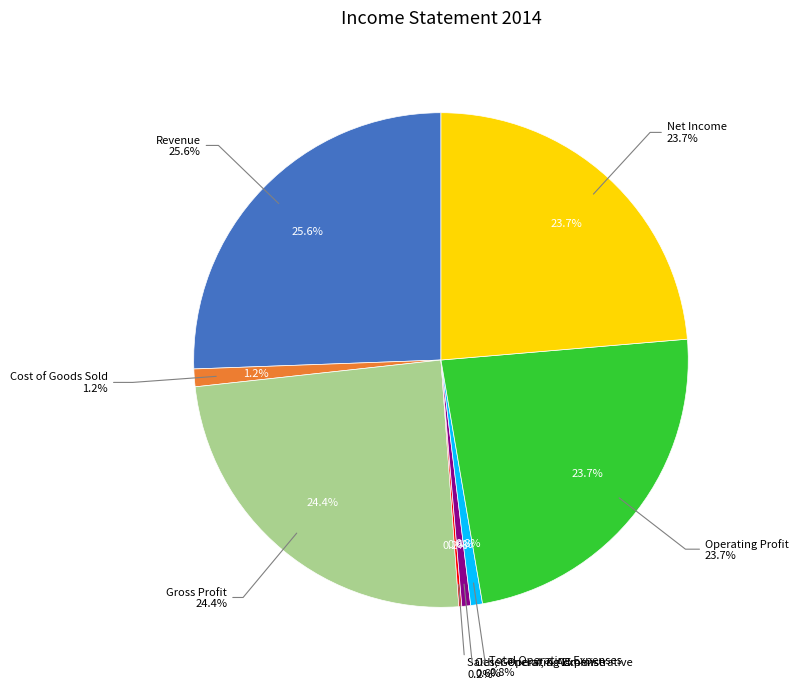

What percentage is the Revenue slice, to the nearest percent?

26%